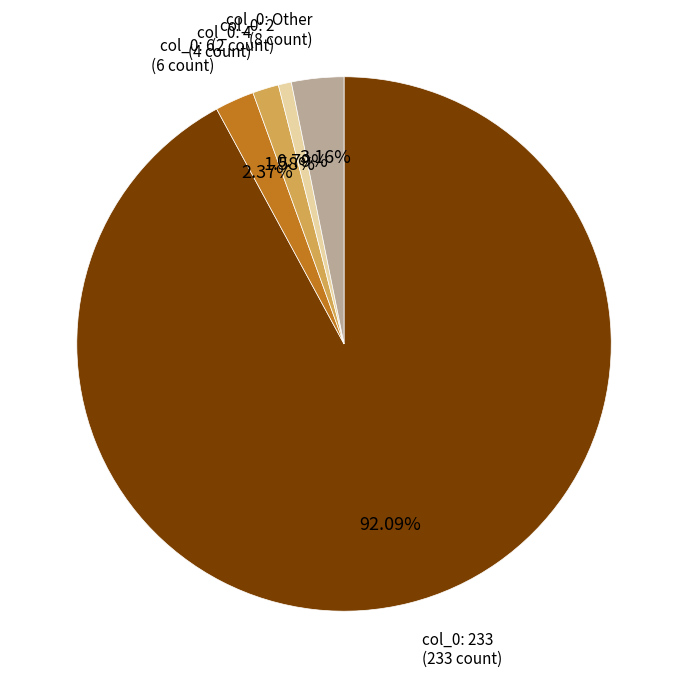

Is there any slice that represents more than half of the pie?

Yes